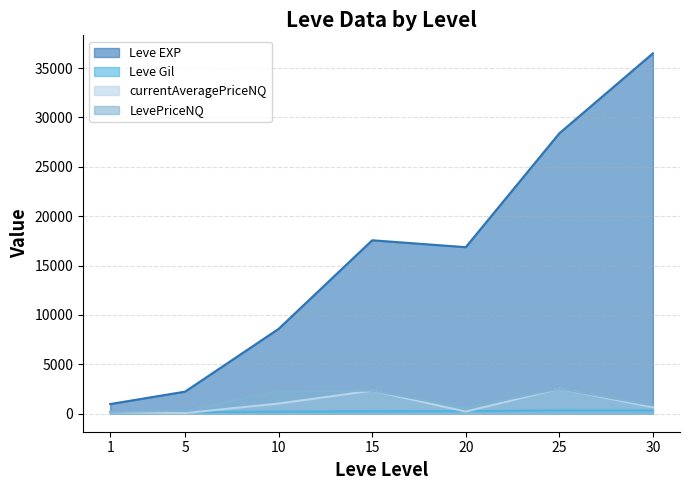

What is the difference between the maximum and minimum values in the Leve Gil series?

614.0